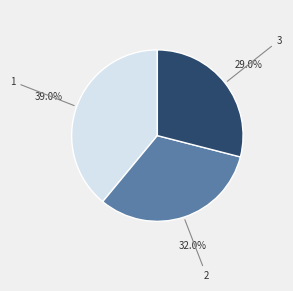

To the nearest percent, what percentage of the pie is 2?

32%